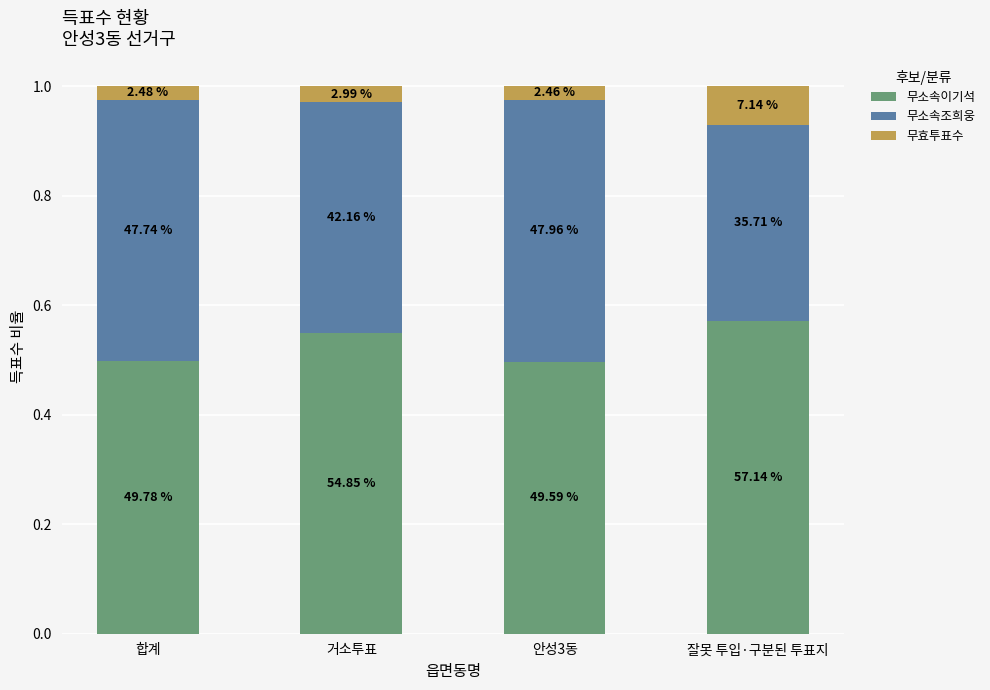

How many bars are there in total?

4